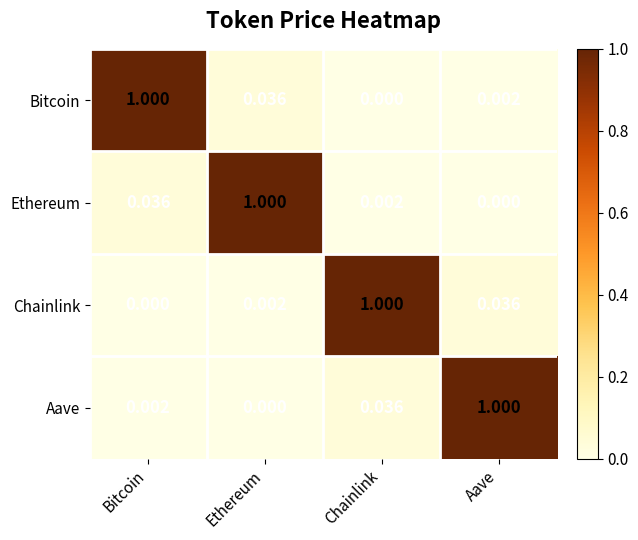

List the labels in order of Ethereum value, smallest first.

Aave, Chainlink, Bitcoin, Ethereum